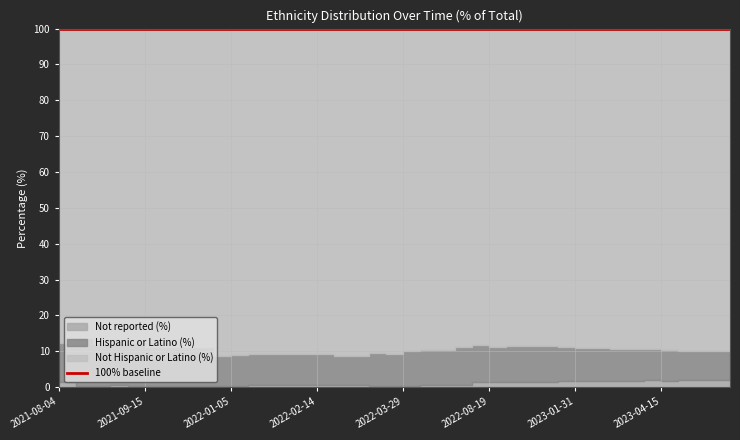

What is the sum of the Hispanic or Latino (%) values at 2023-01-06 and 2022-05-31?

19.7